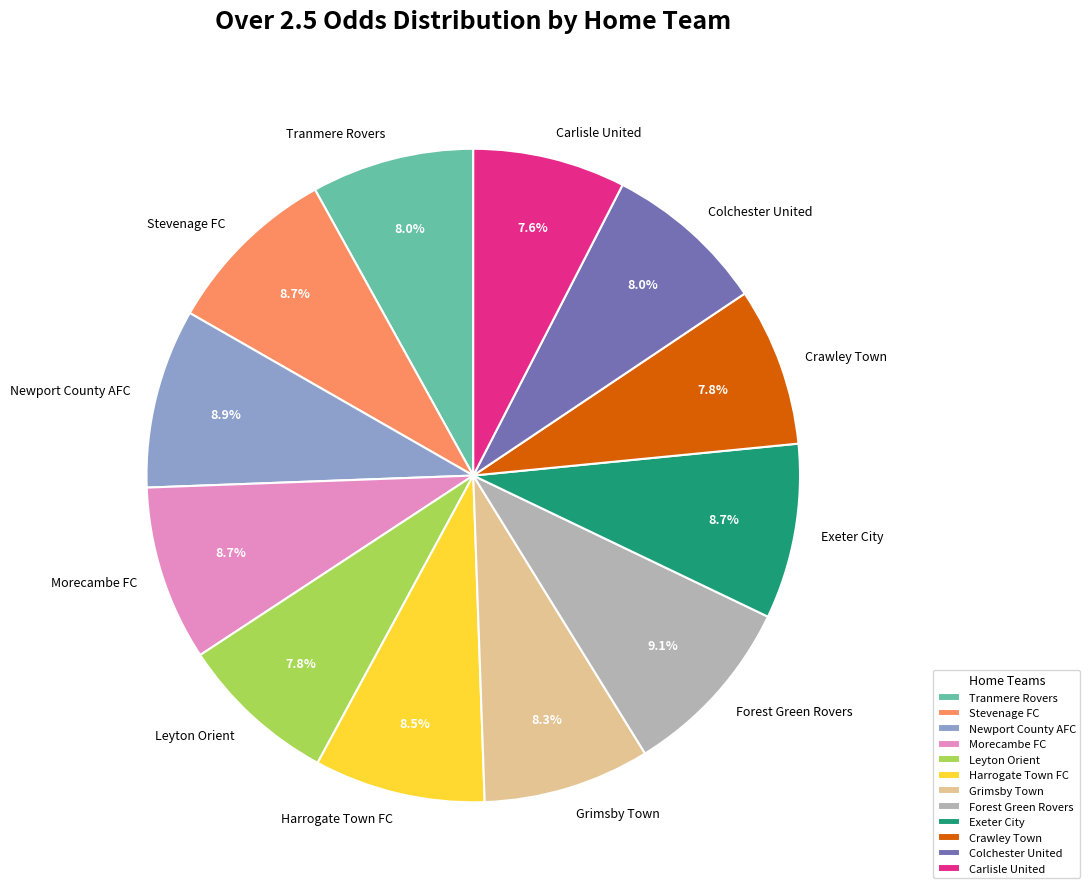

Is it true that Carlisle United is 8% of the pie?

True